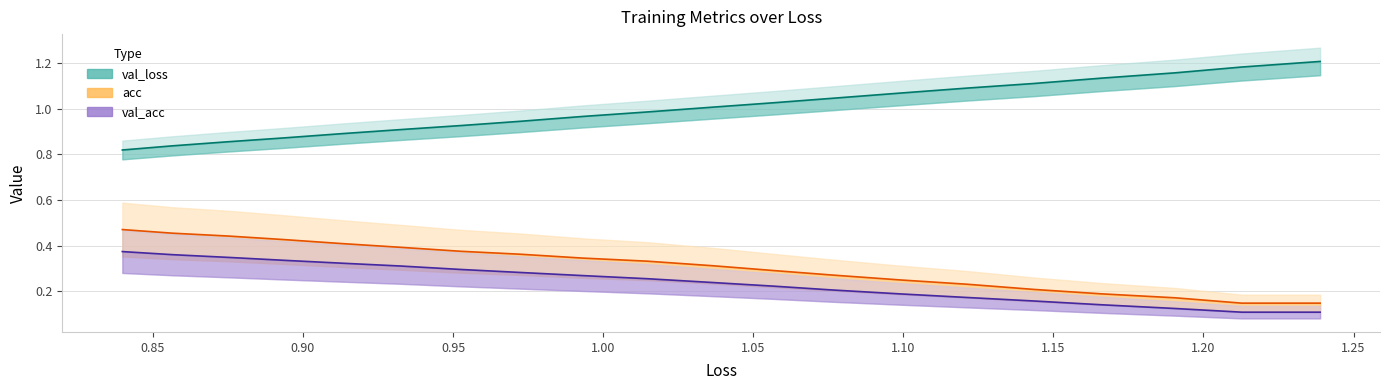

What is the label of the 13th point from the right?

1.15